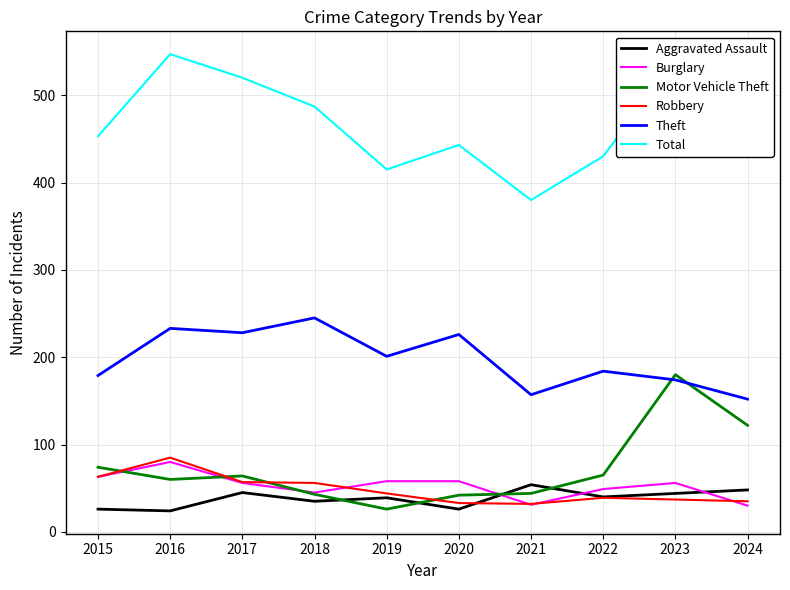

The value of Motor Vehicle Theft at 2015 is 43. True or false?

False